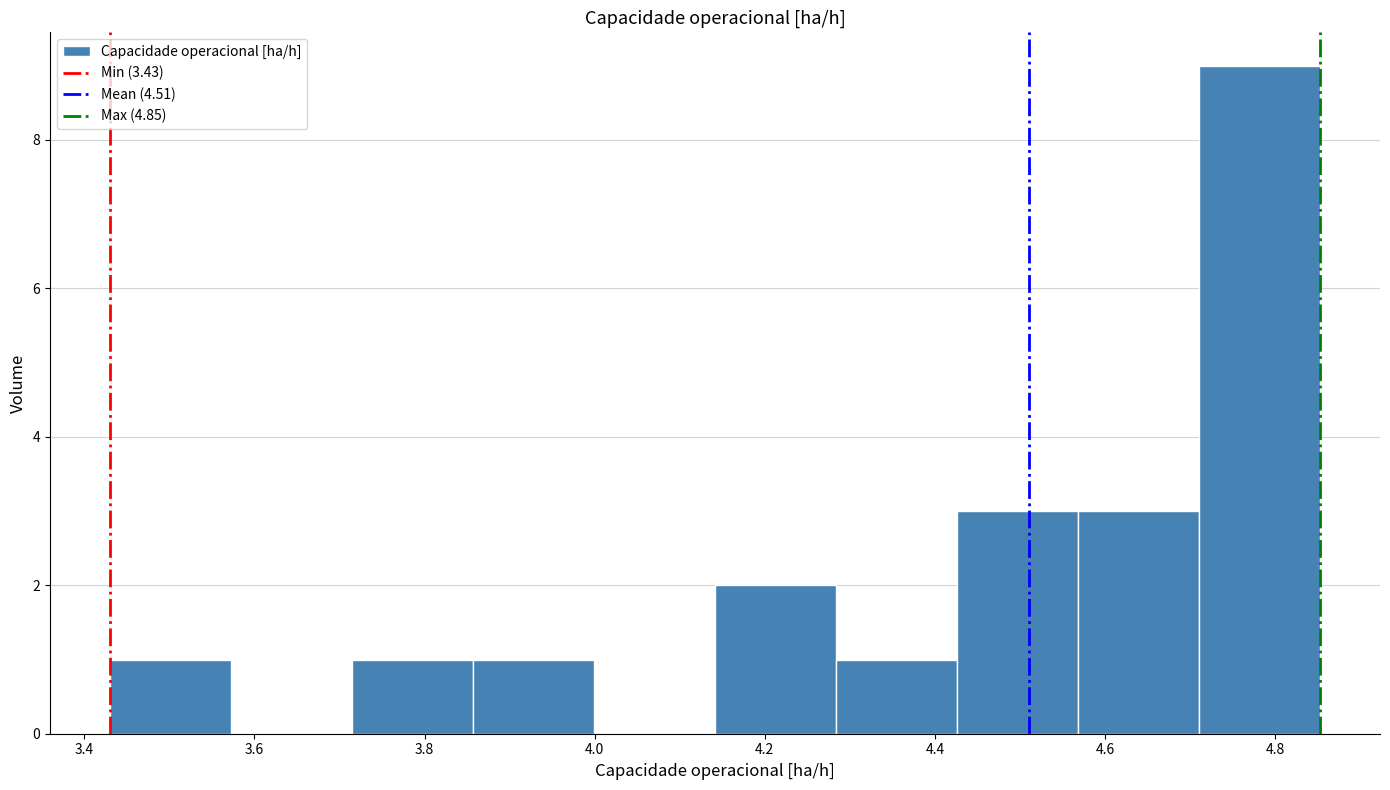

Reading left to right, transcribe this chart: for each bar, give the range it covers on the x-axis and its height. Neither the bar edges nor the heights are printed on the chart, so give them approximately, as read against the axes.

3.44 to 3.58: 1
3.58 to 3.72: 0
3.72 to 3.86: 1
3.86 to 4.00: 1
4.00 to 4.14: 0
4.14 to 4.28: 2
4.28 to 4.42: 1
4.42 to 4.56: 3
4.56 to 4.70: 3
4.70 to 4.86: 9